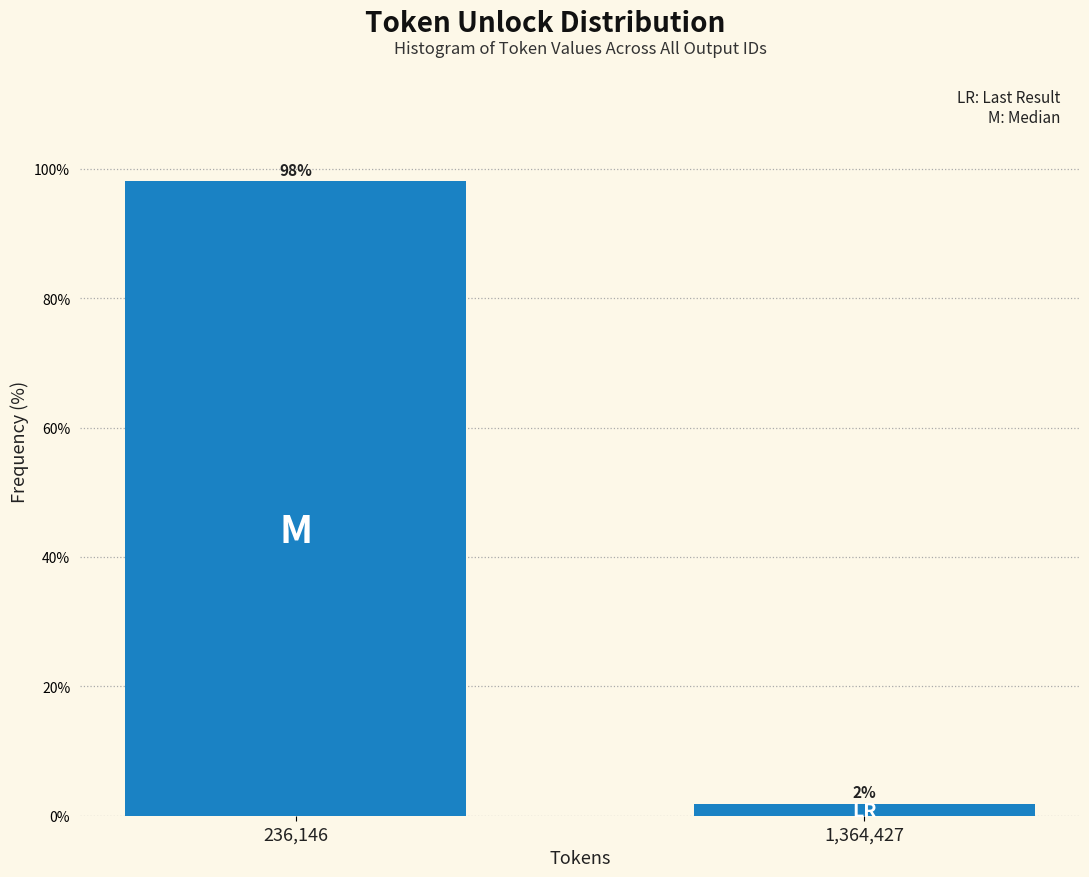

What is the maximum value shown in the chart?

98.1